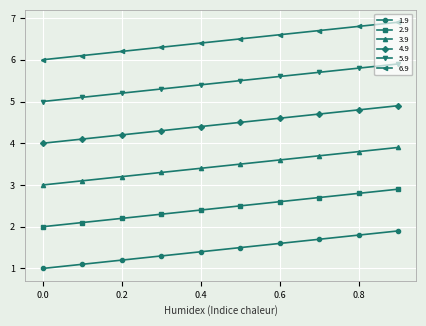

Which category has the highest value in the 2.9 series?

0.9